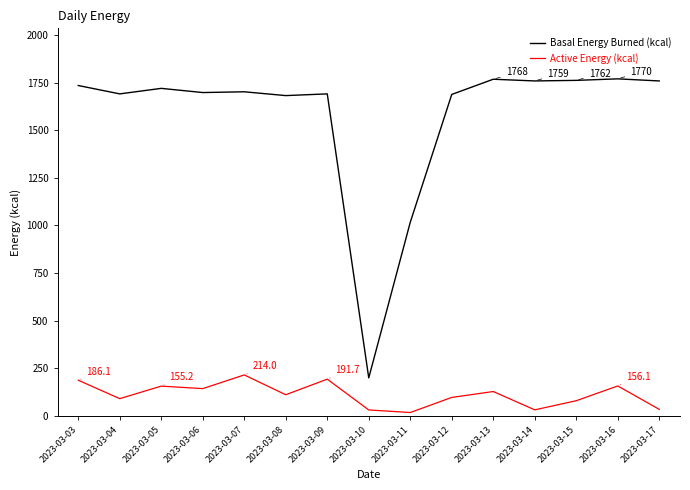

Where does the Basal Energy Burned (kcal) series first go above 1702?

2023-03-03